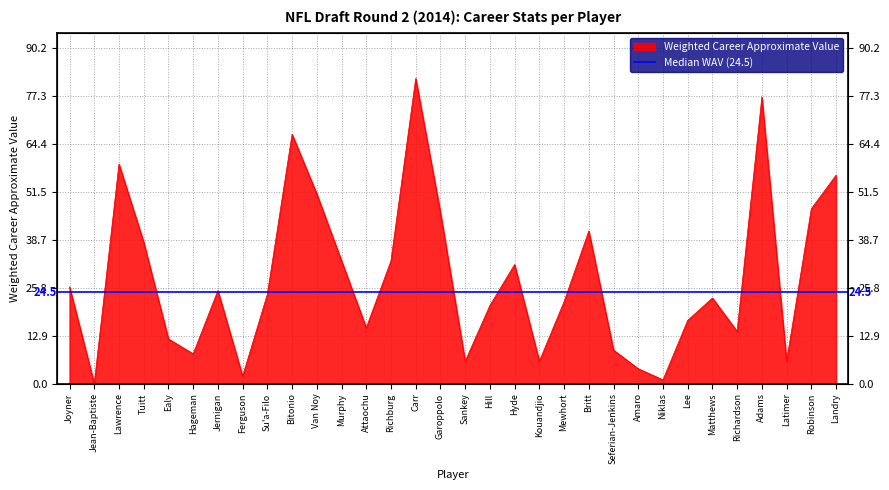

Which has a higher value, Joyner or Tuitt?

Tuitt